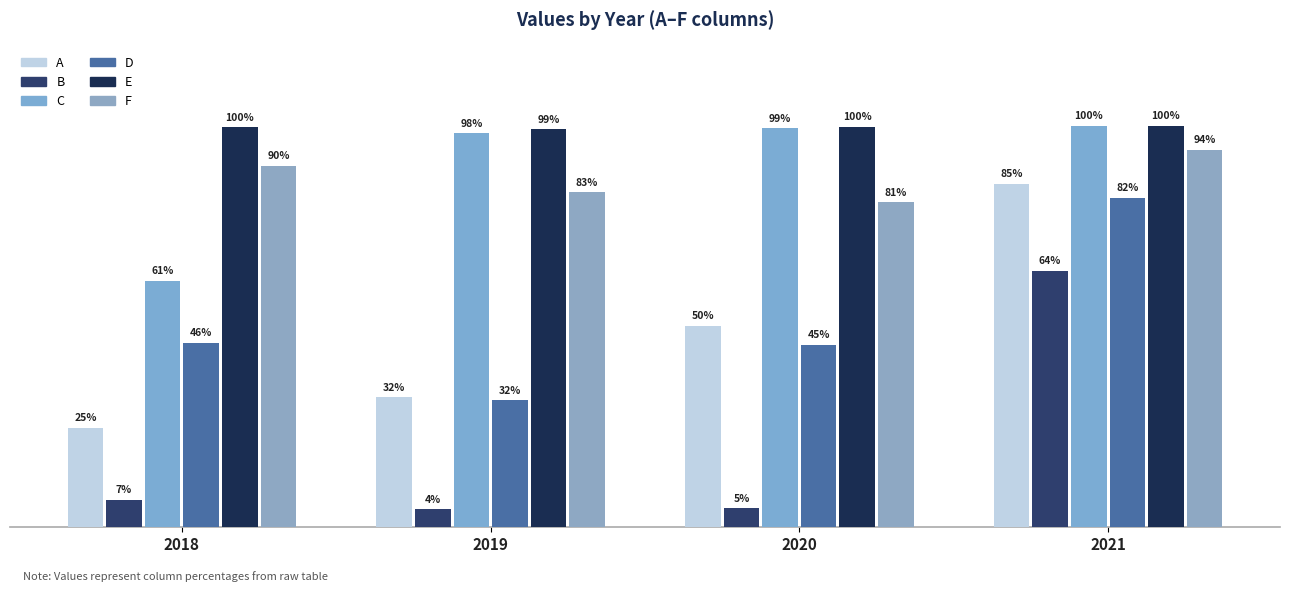

Between 2019 and 2020, which series saw the biggest shift?

A